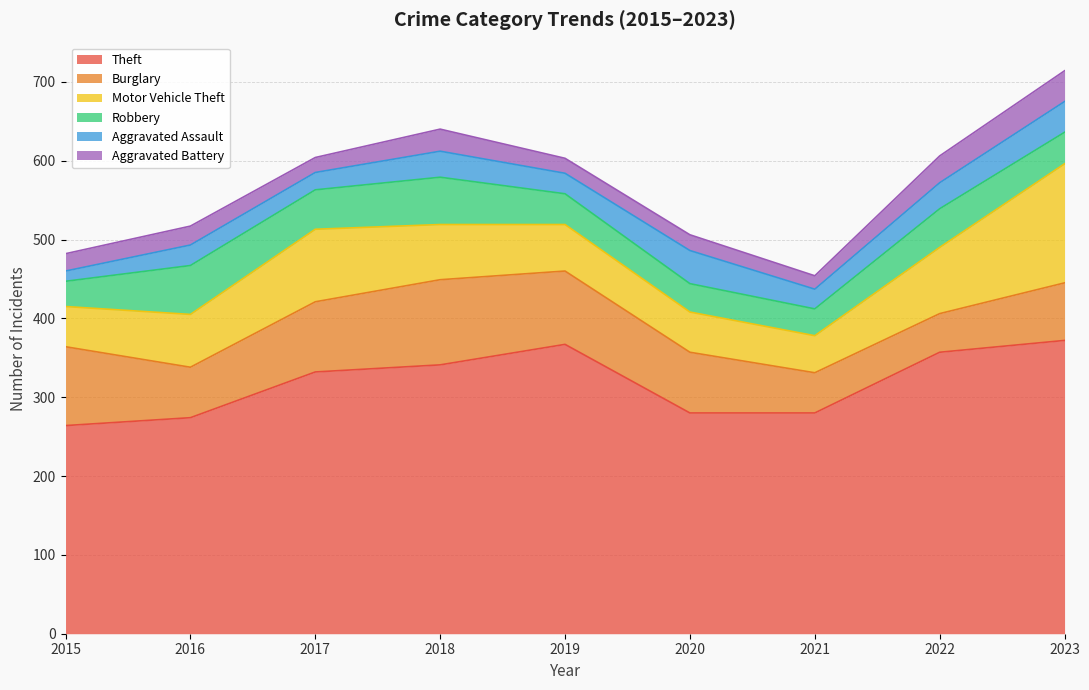

True or false: Aggravated Battery and Robbery intersect in this chart.

False